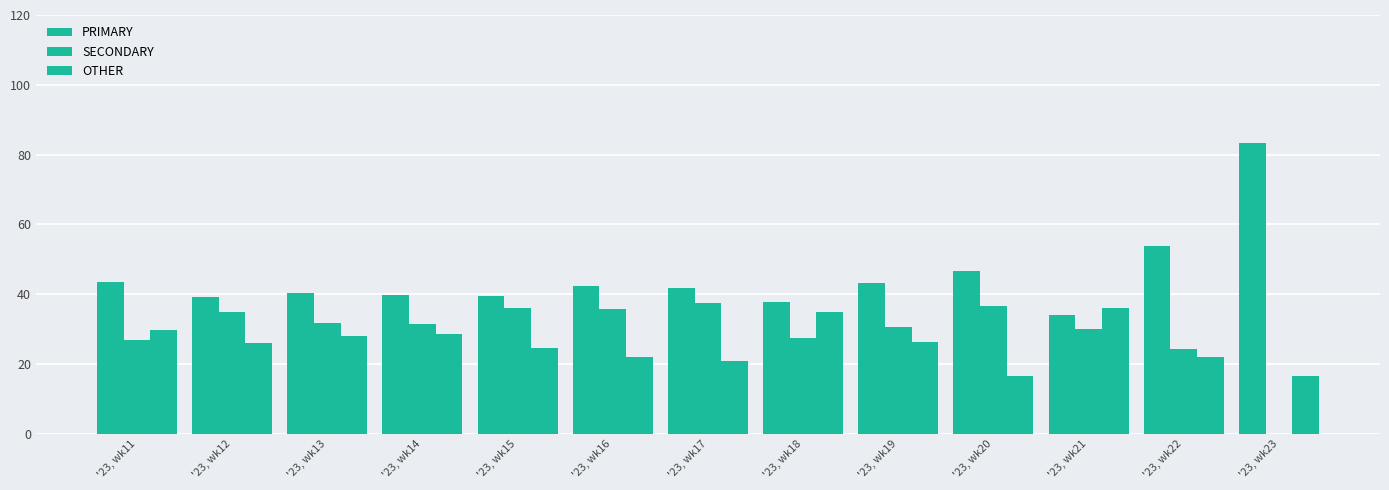

Which series has the largest range (max minus min)?

PRIMARY